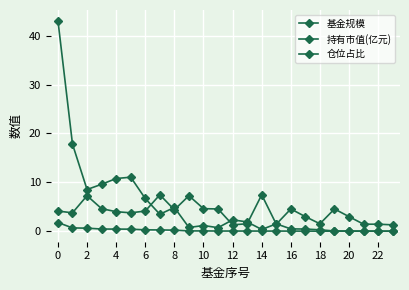

Is this an area chart (filled region under the line)?

No